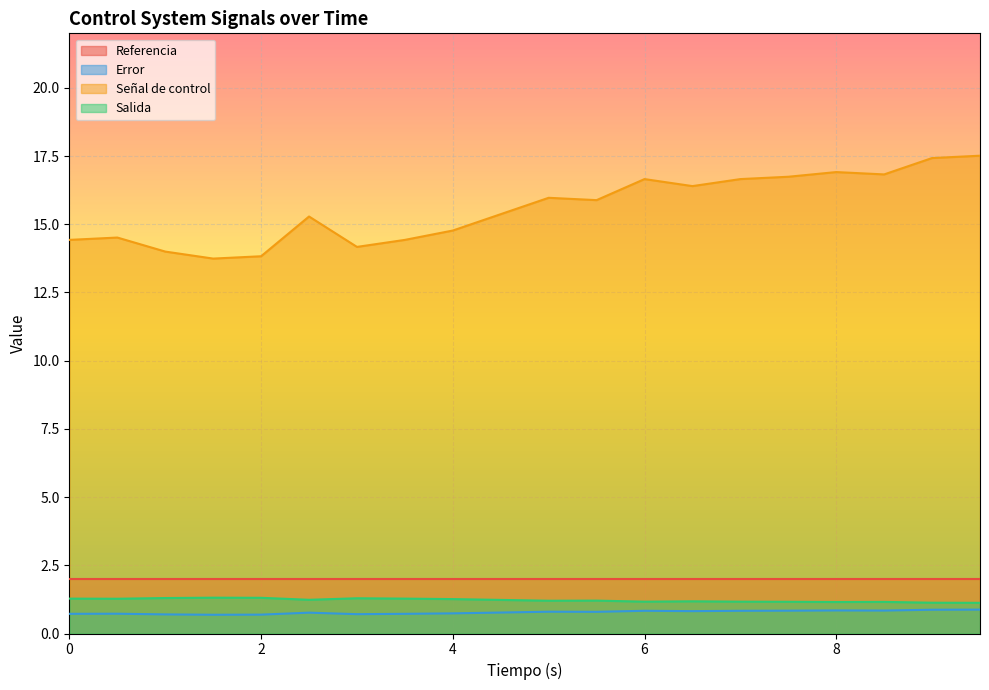

What is the maximum value for Salida?

1.3